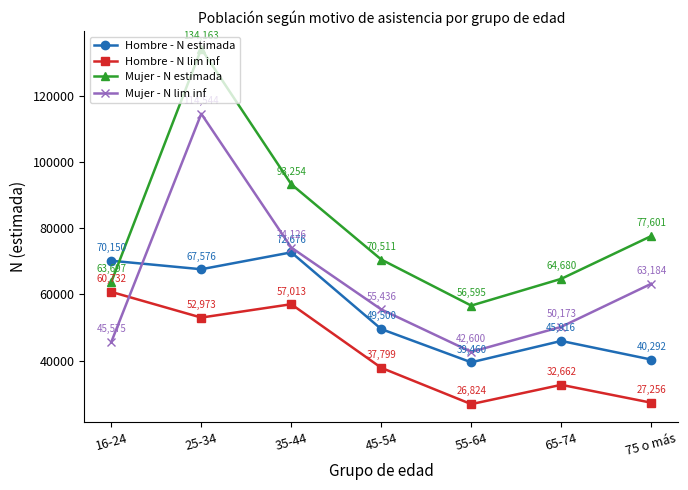

How many data points does each series have?

7